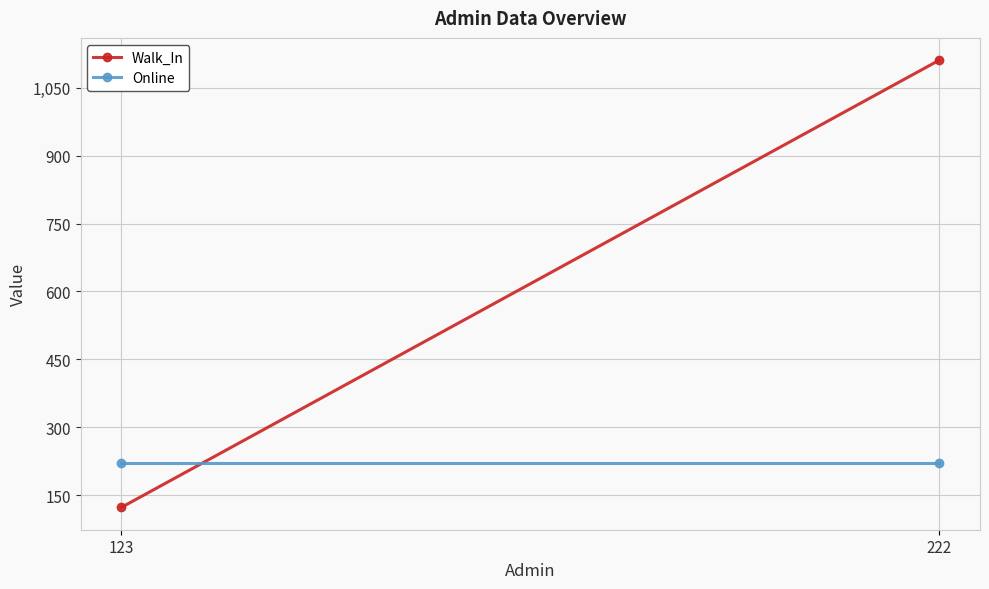

What is the maximum value shown in the chart?

1111